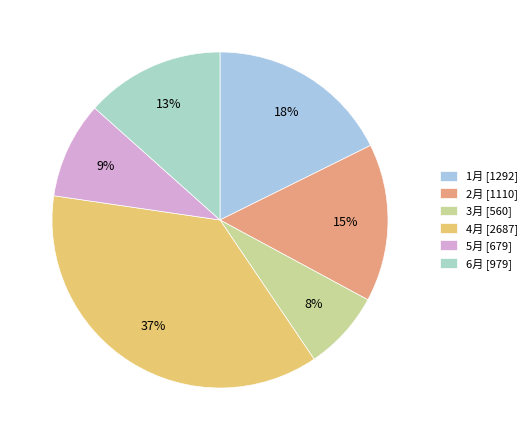

To the nearest percent, what is the difference between the 3月 and 5月 slice percentages?

2%